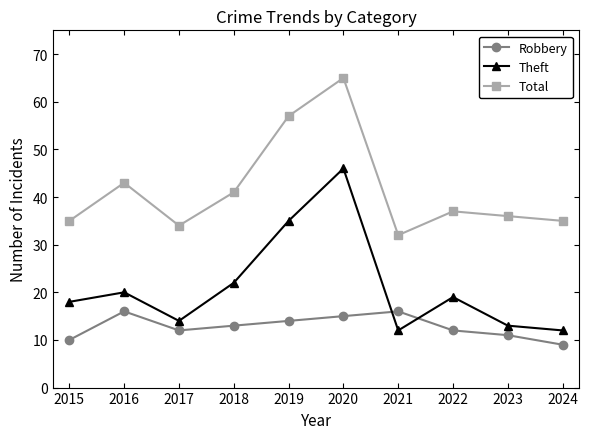

Is it true that Robbery equals 12 at 2017?

True